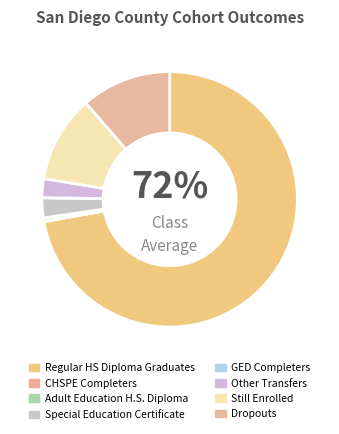

What portion of the pie excludes GED Completers?

100.0%